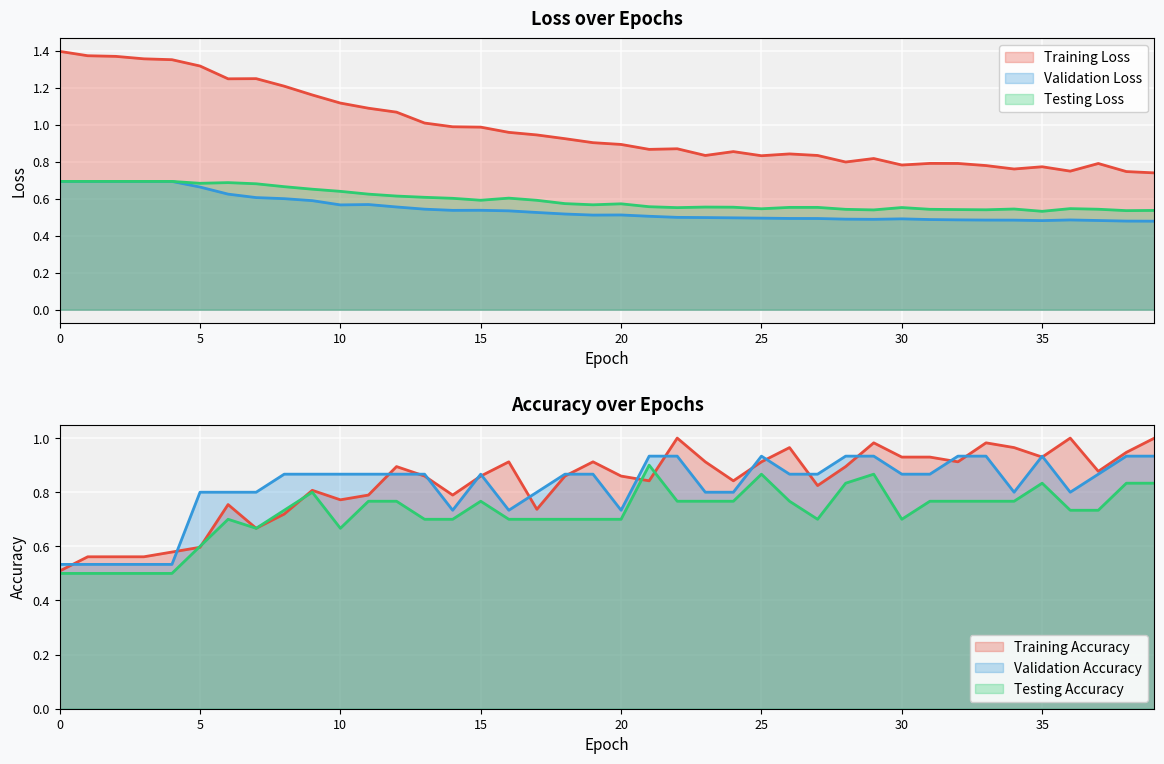

Which series has the widest spread of values?

Training Loss